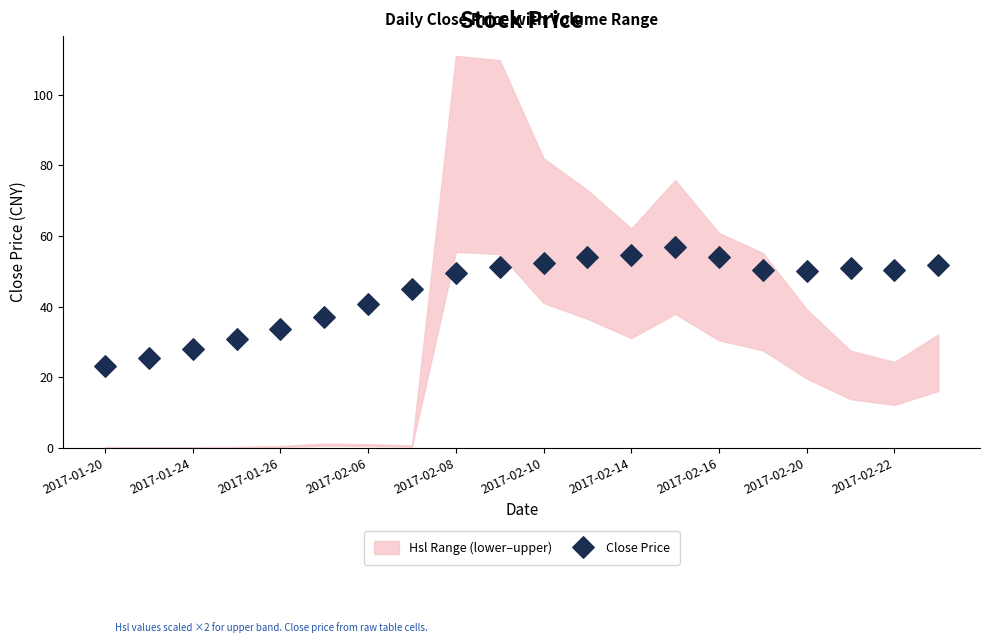

Count the number of points in this scatter plot.

20